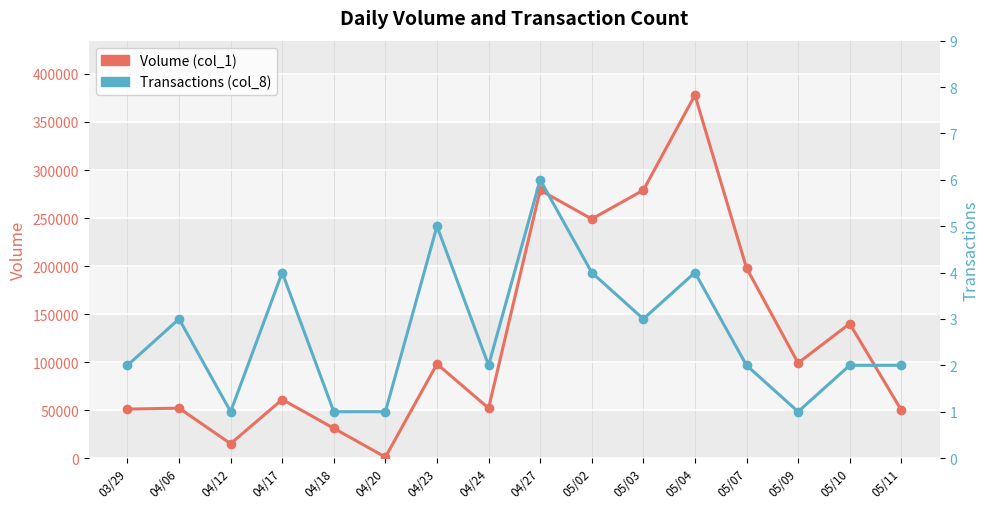

Rank the series by their maximum value, from lowest to highest.

Transactions (col_8), Volume (col_1)